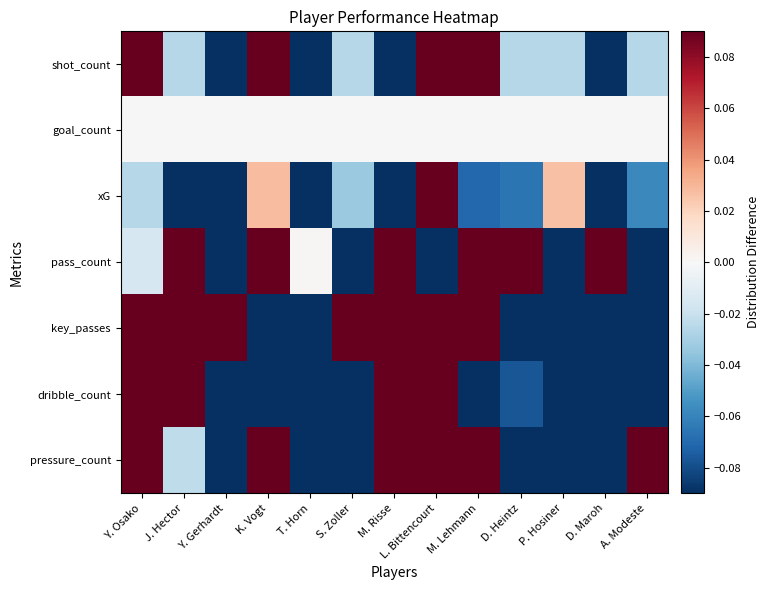

At which category is the sum across all series the highest?

L. Bittencourt